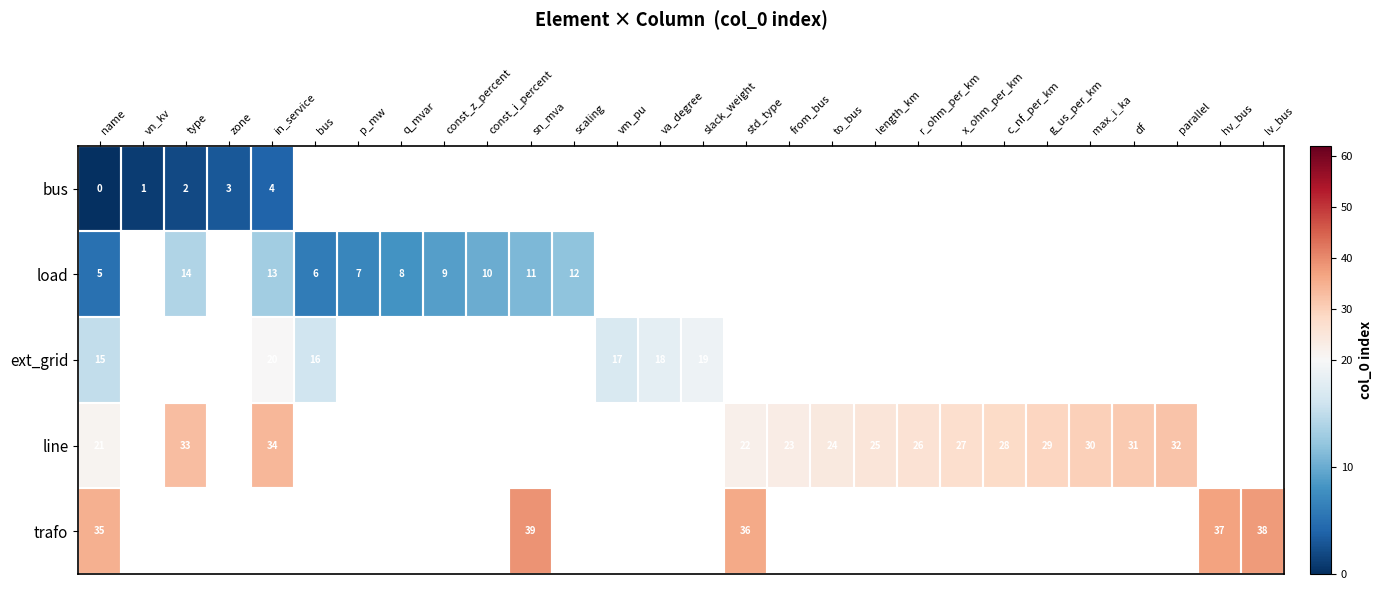

Count the number of categories in the chart.

28